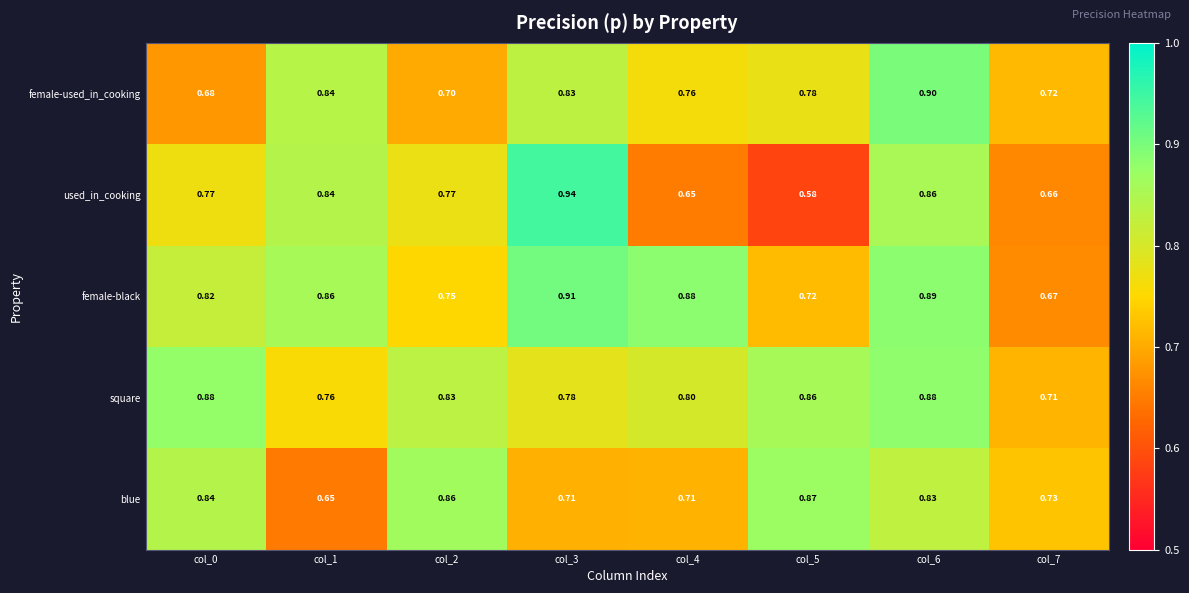

List the series in order of their peak value, highest first.

used_in_cooking, female-black, female-used_in_cooking, square, blue